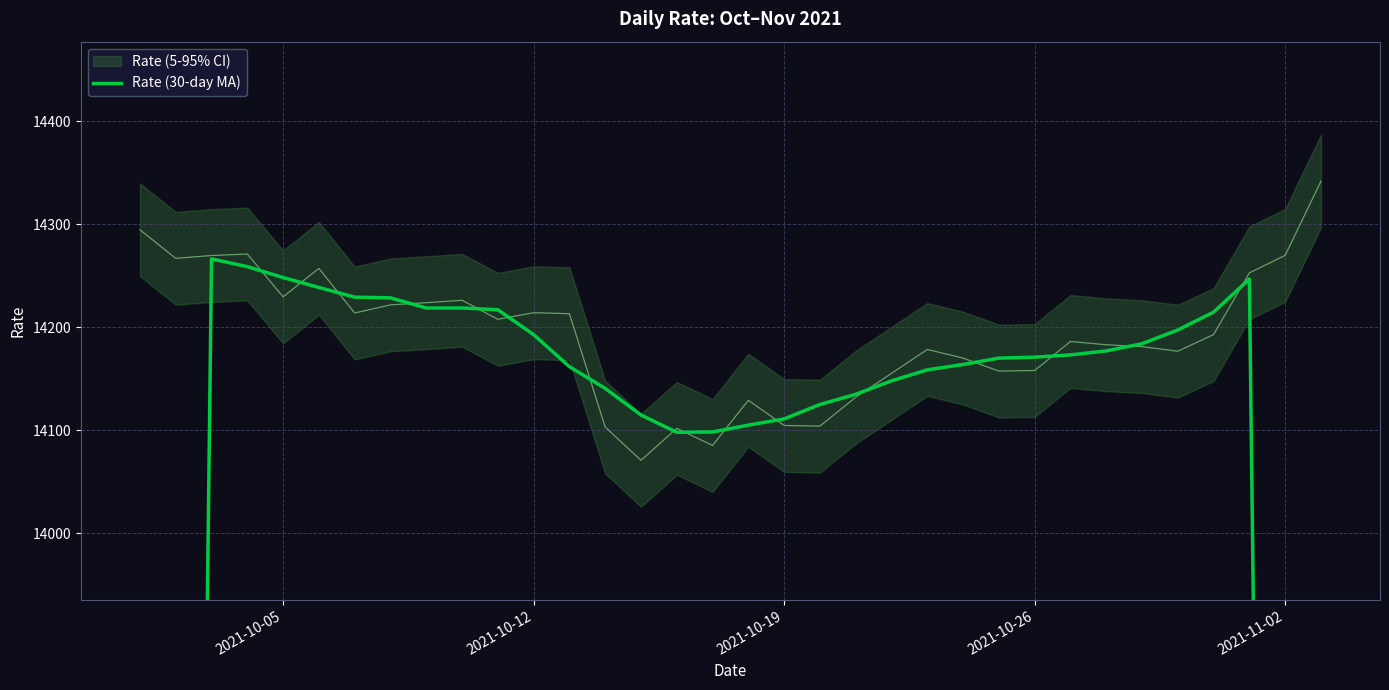

Is this an area chart (filled region under the line)?

No